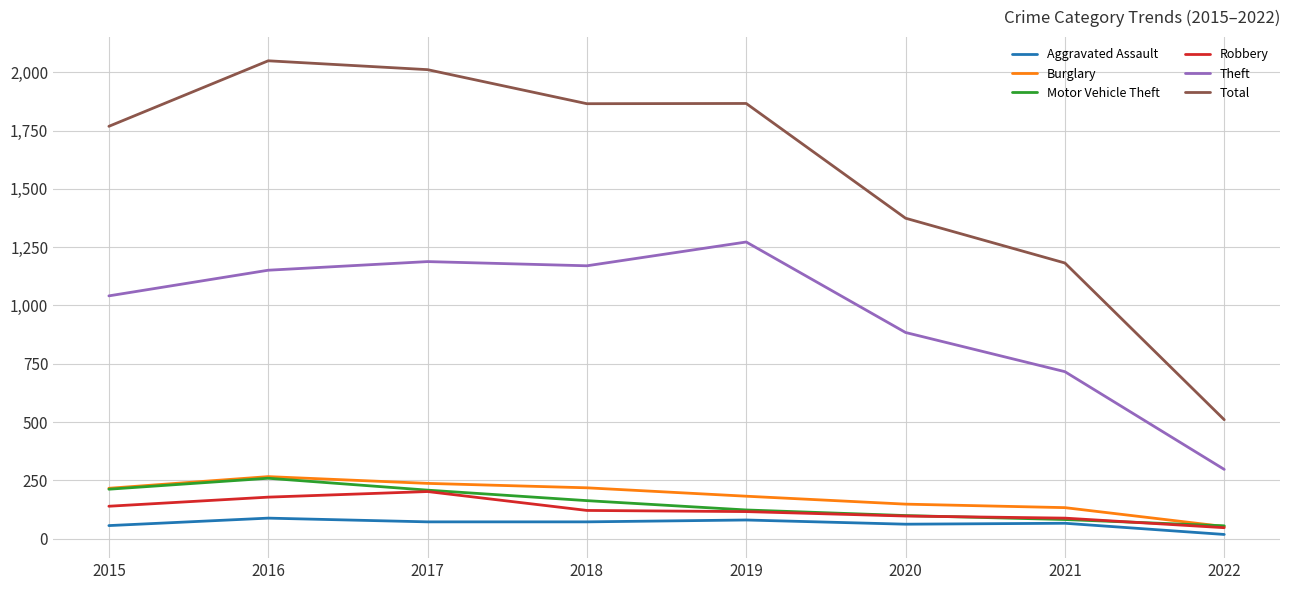

What is the maximum value for Motor Vehicle Theft?

259